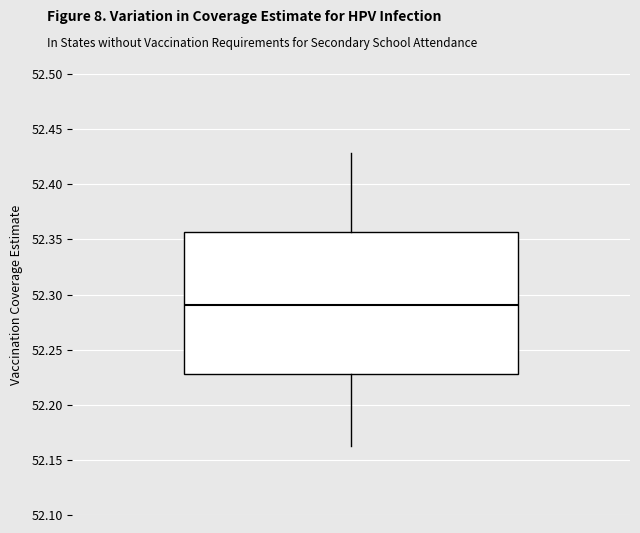

Transcribe this box plot: give where the median line is, the range the box spans, and where the two whiskers end, as read against the y-axis. The values are not printed on the chart, so give them approximately, as read against the axis.

median 52.290, box 52.230 to 52.355, whiskers 52.160 to 52.430